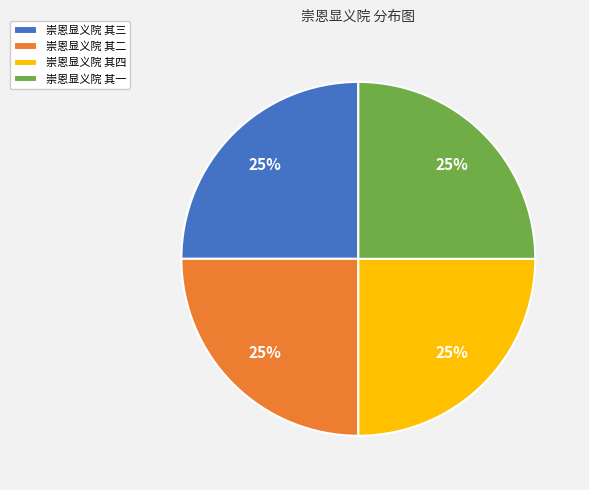

To the nearest percent, what is the combined percentage of 崇恩显义院 其三 and 崇恩显义院 其一?

50%